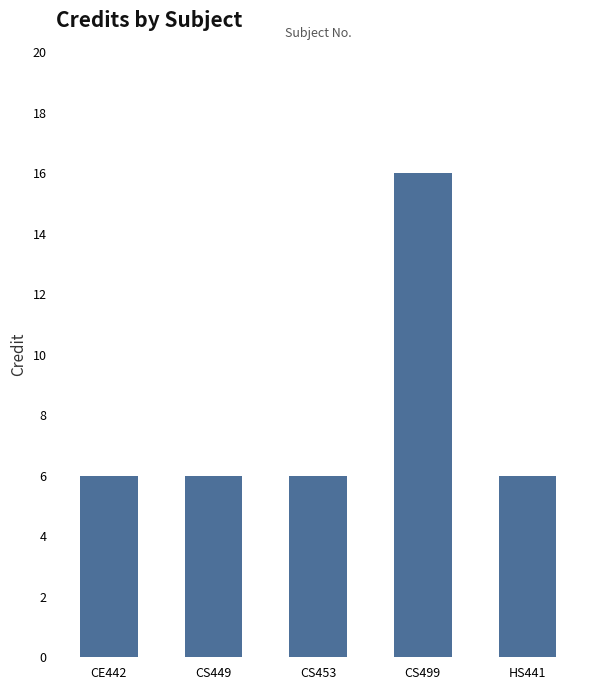

What position from the right is CS449?

4